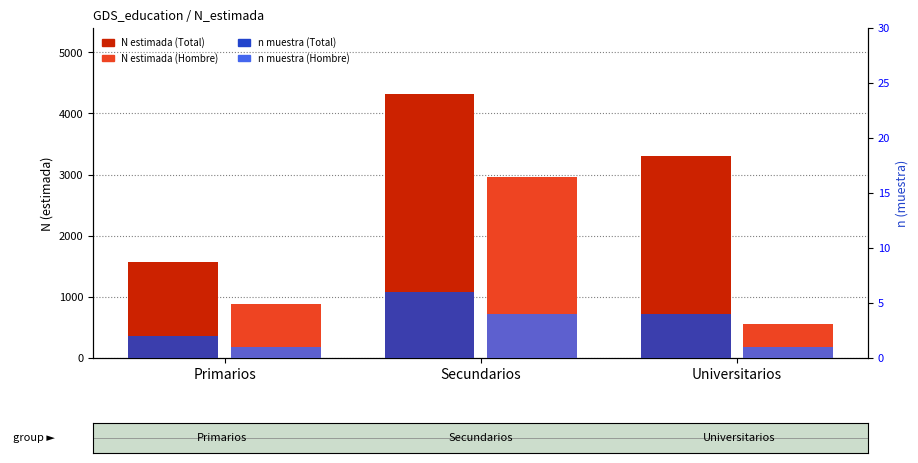

What is the difference between the maximum and minimum values in the N estimada (Total) series?

2750